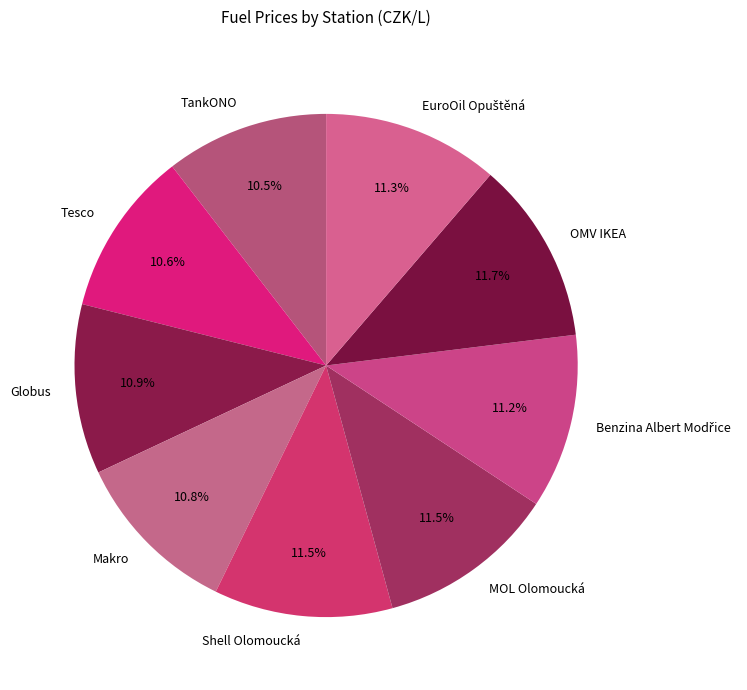

Count the number of slices in the pie.

9